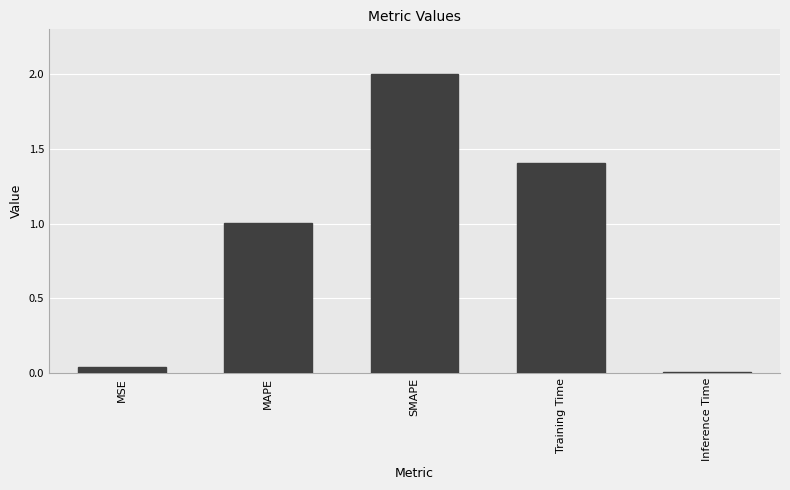

What is the label of the 2nd bar from the right?

Training Time